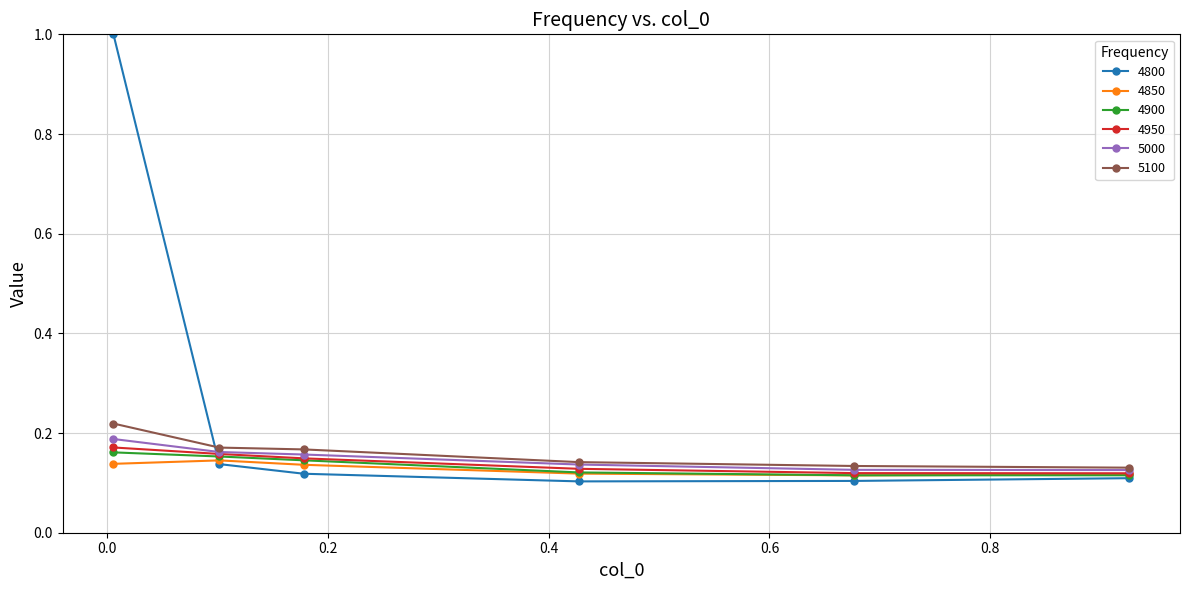

How many lines are shown in the chart?

6